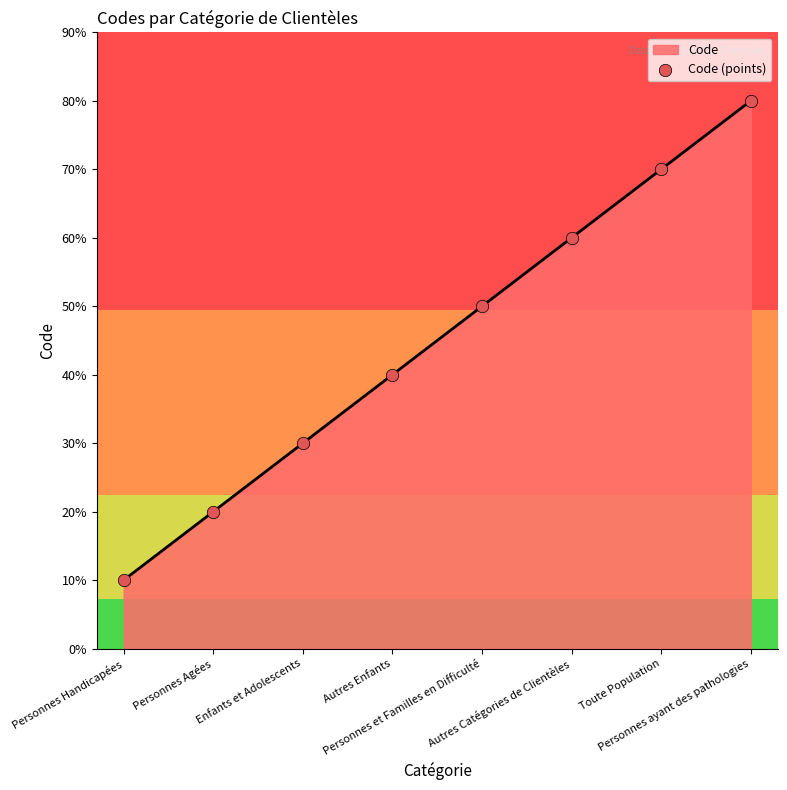

Approximately how many times larger is the value at Personnes Agées compared to Toute Population?

0.3